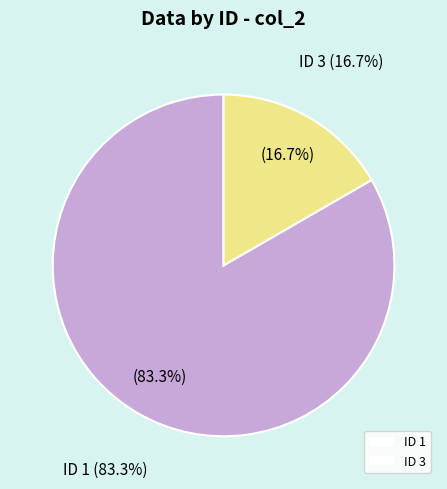

What is the largest slice in the pie chart?

1